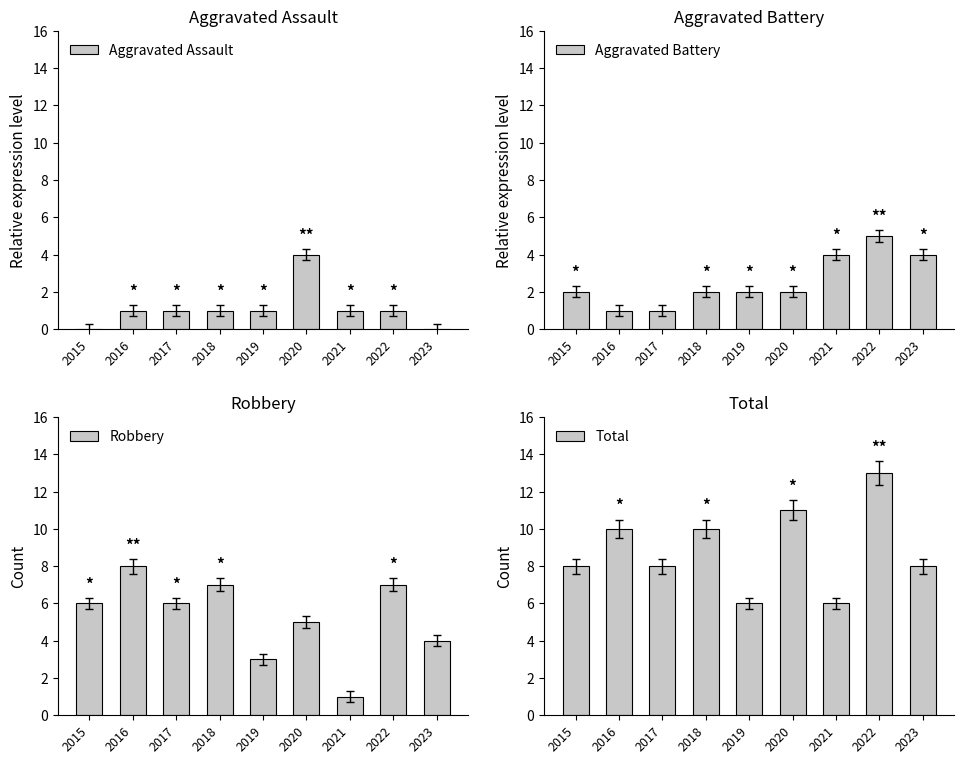

What is the value of the Aggravated Battery bar at the 8th from the left?

5